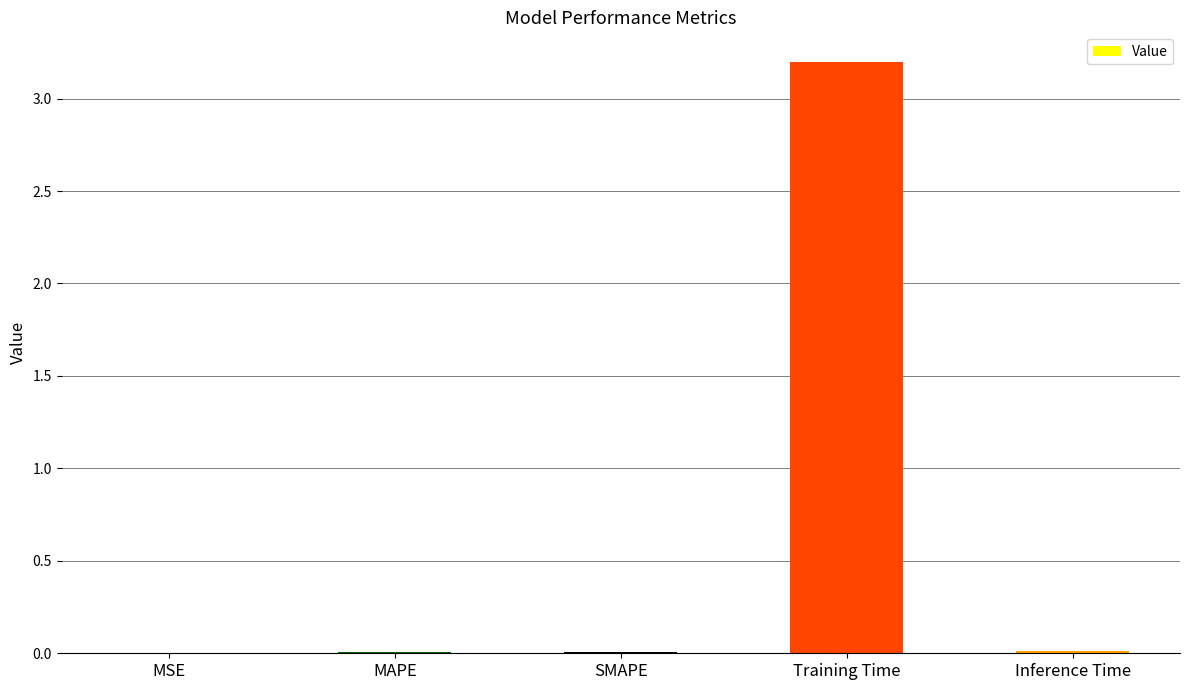

Are the bars horizontal?

No